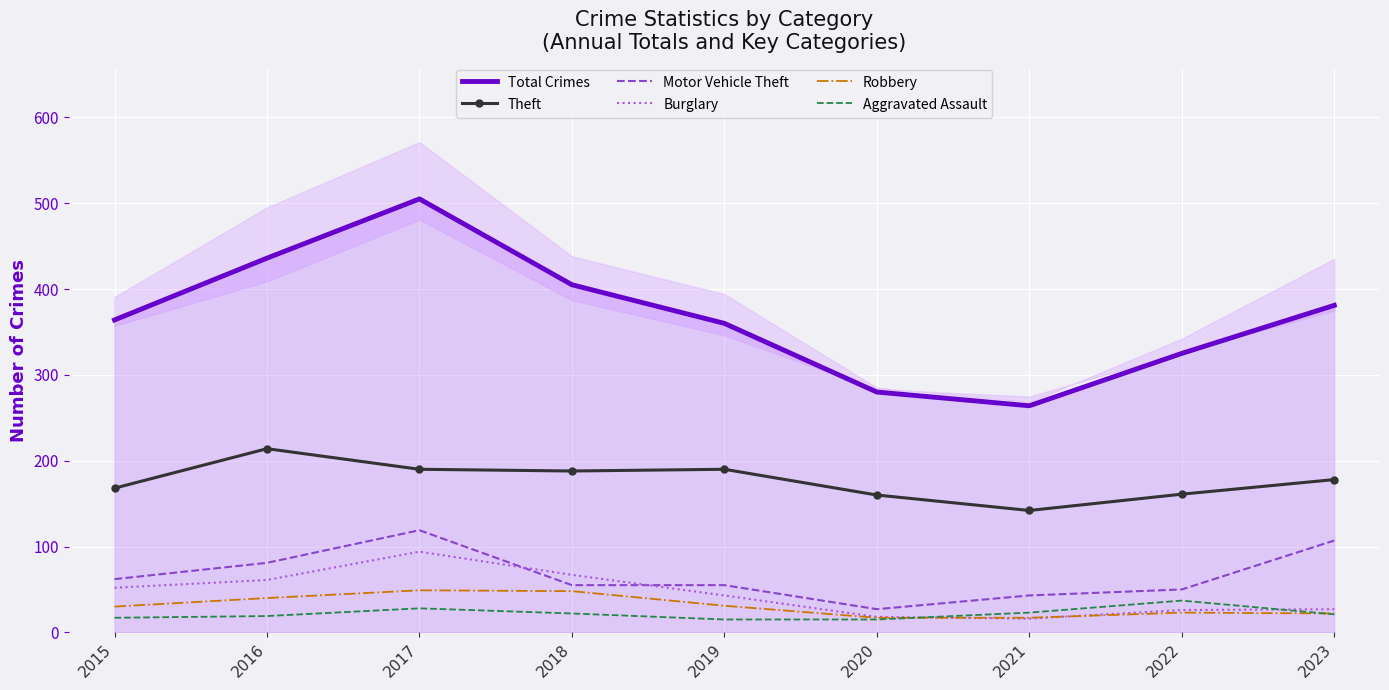

True or false: Total Crimes and Theft cross at least once.

False